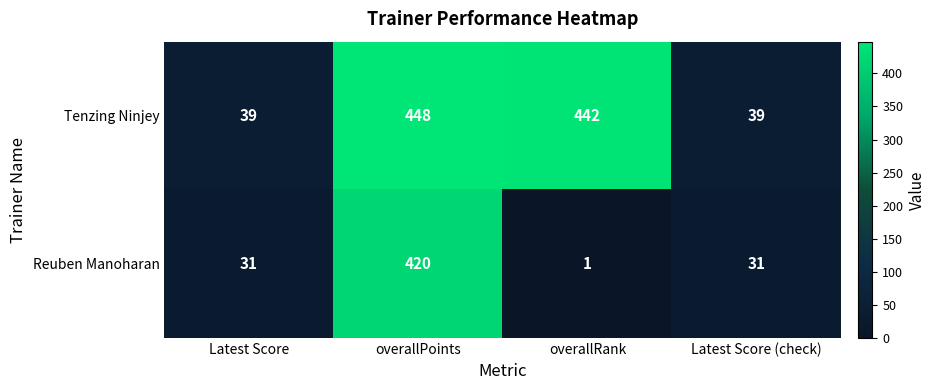

Reading left to right, what are all the values shown in this chart?

Tenzing Ninjey: 39	448	442	39
Reuben Manoharan: 31	420	1	31